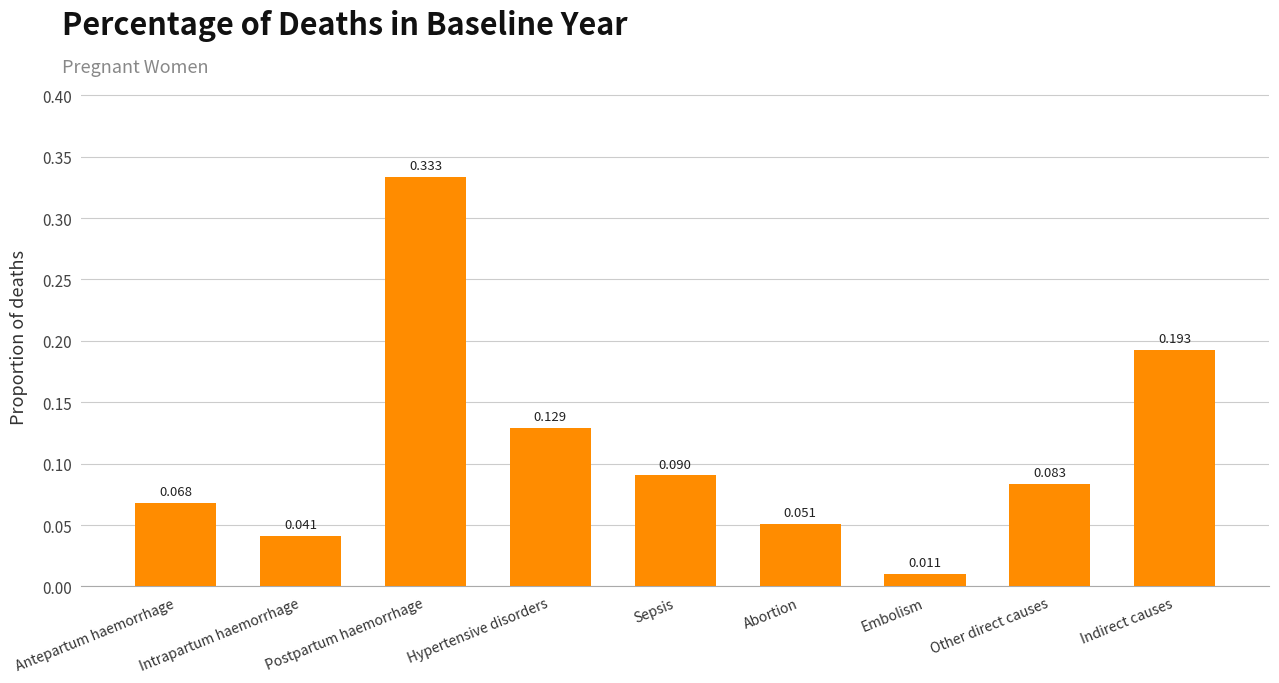

Rank the categories by value from highest to lowest.

Postpartum haemorrhage, Indirect causes, Hypertensive disorders, Sepsis, Other direct causes, Antepartum haemorrhage, Abortion, Intrapartum haemorrhage, Embolism